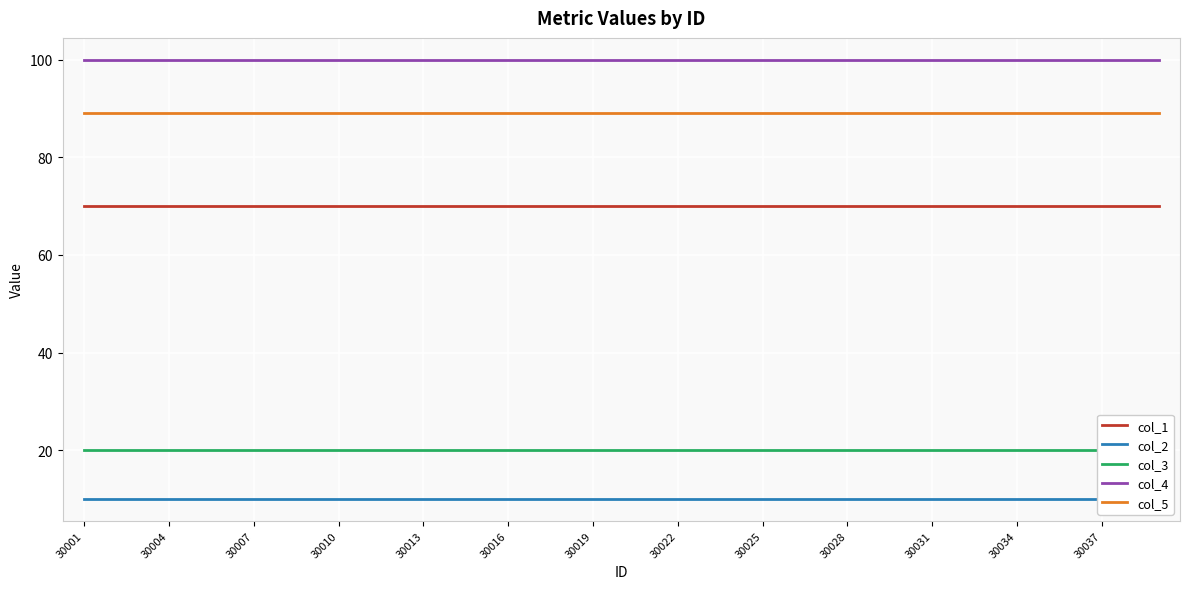

True or false: col_5 has more than 1 interior local peaks.

False